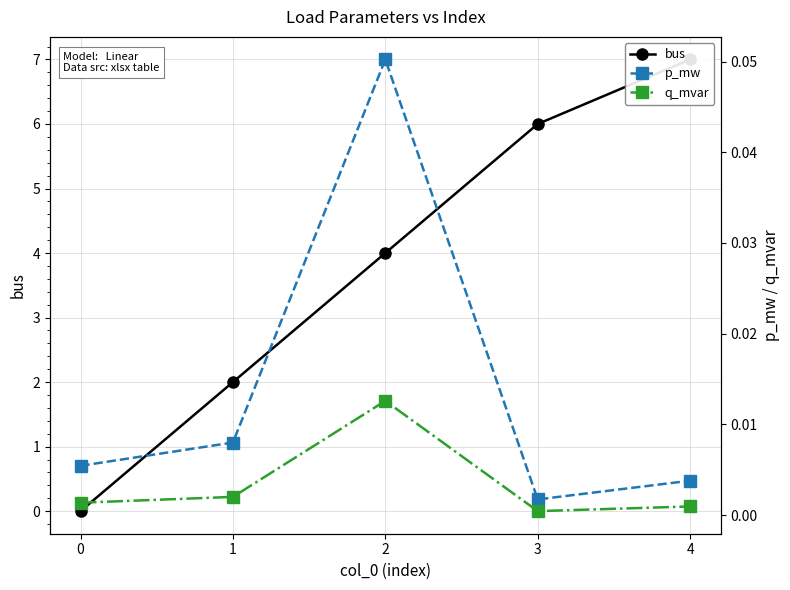

Count the number of categories in the chart.

5